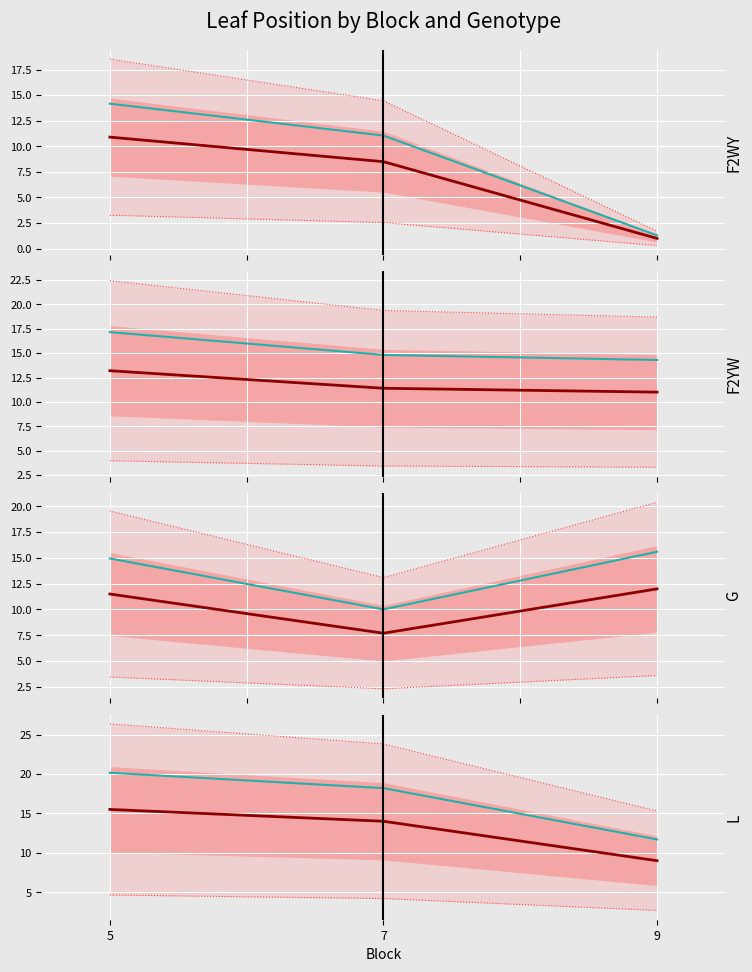

The value of L at 9 is 21. True or false?

False